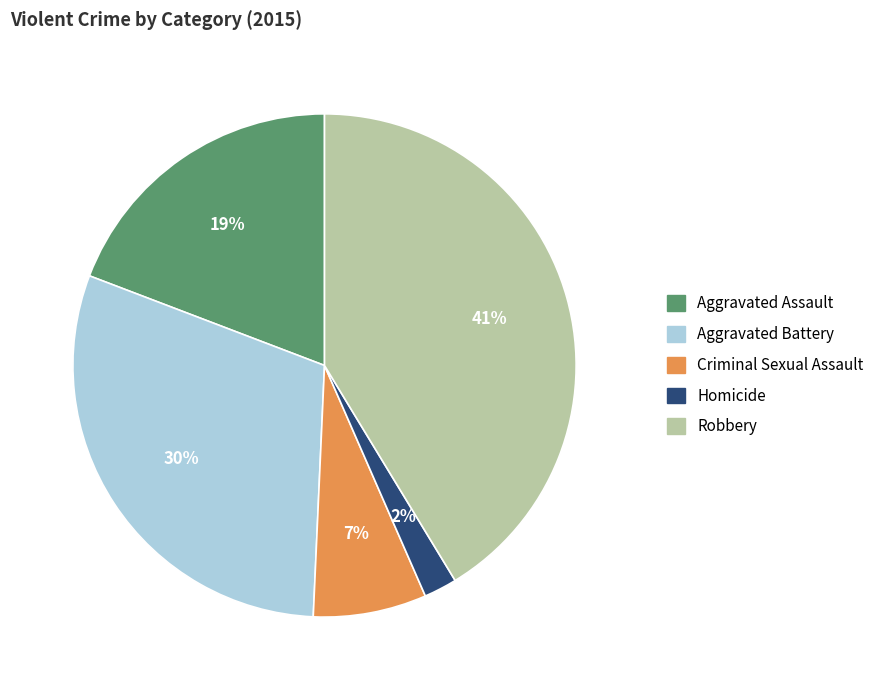

Is there a majority slice in this chart?

No